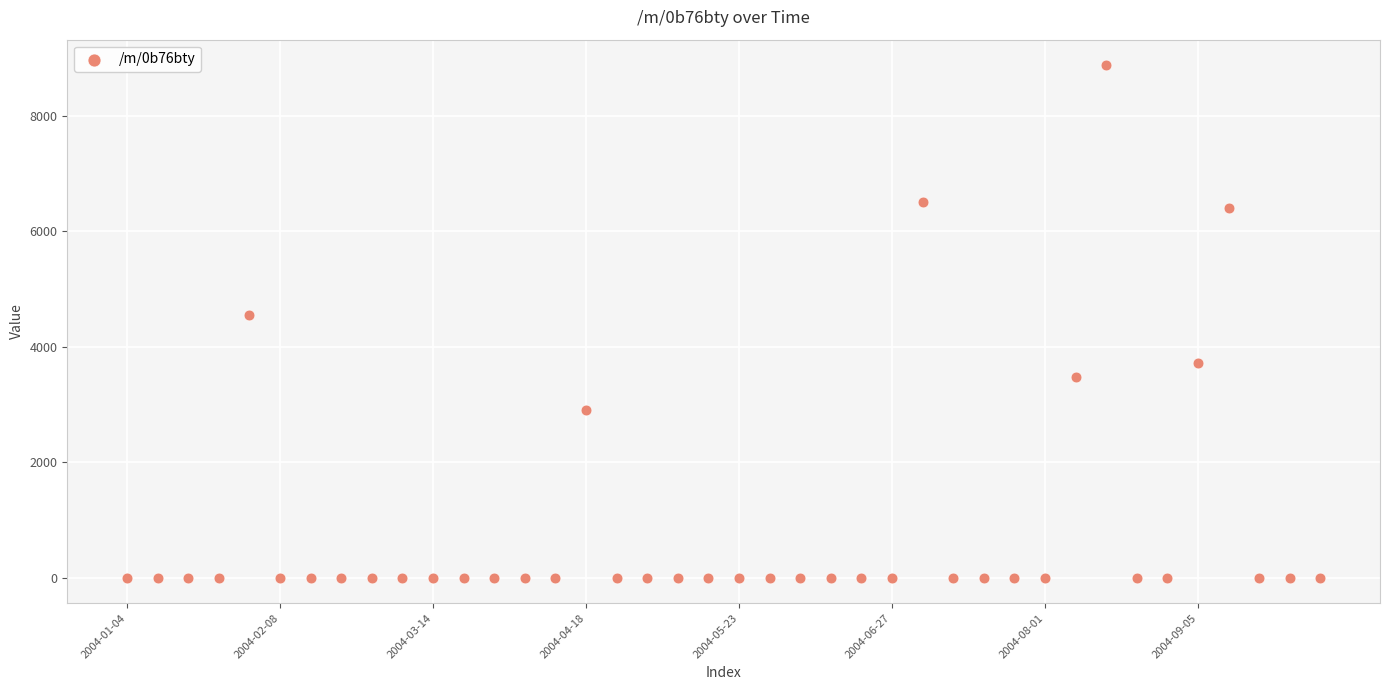

What Y value in the scatter plot is closest to 4440?

4551.6